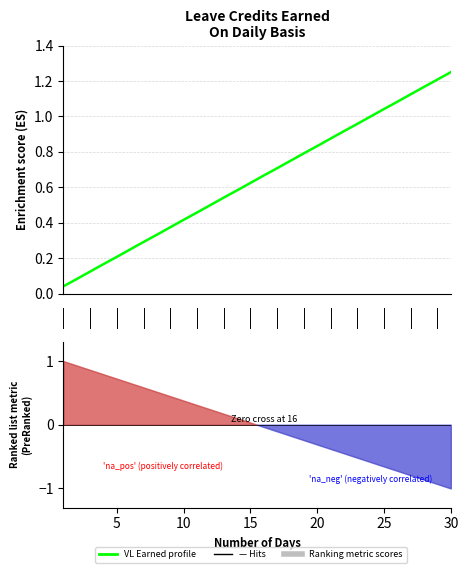

Is it true that the value at 13 is 0.3?

False